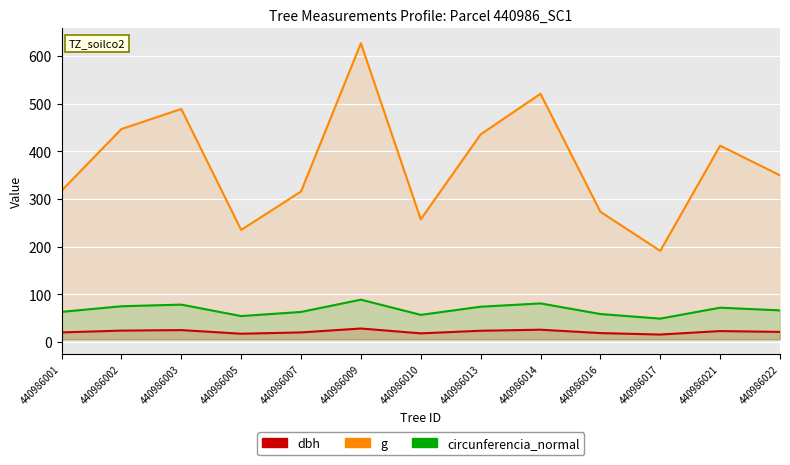

Is the value of dbh at 440986001 greater than the value of g at 440986002?

No